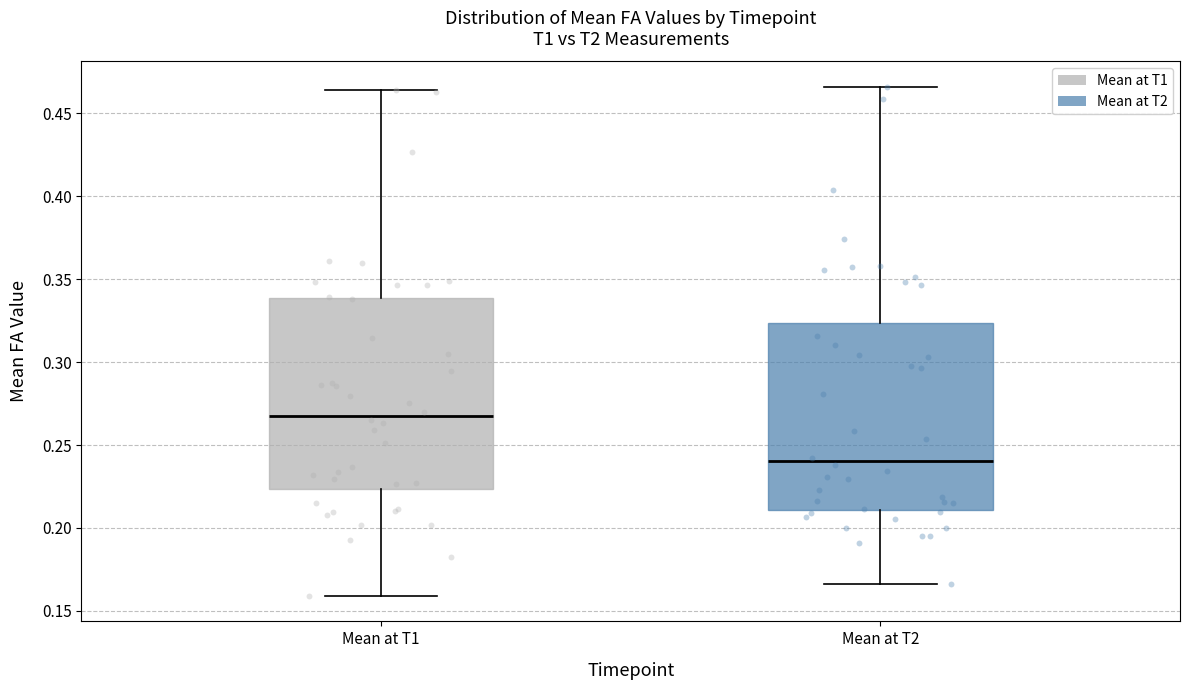

Reading left to right, read every box against the y-axis: the position of its median line, the range the box covers, and the ends of its whiskers. The values are not printed on the chart, so give them approximately, as read against the axis.

Mean at T1: median 0.270, box 0.225 to 0.340, whiskers 0.160 to 0.465
Mean at T2: median 0.240, box 0.210 to 0.325, whiskers 0.165 to 0.465